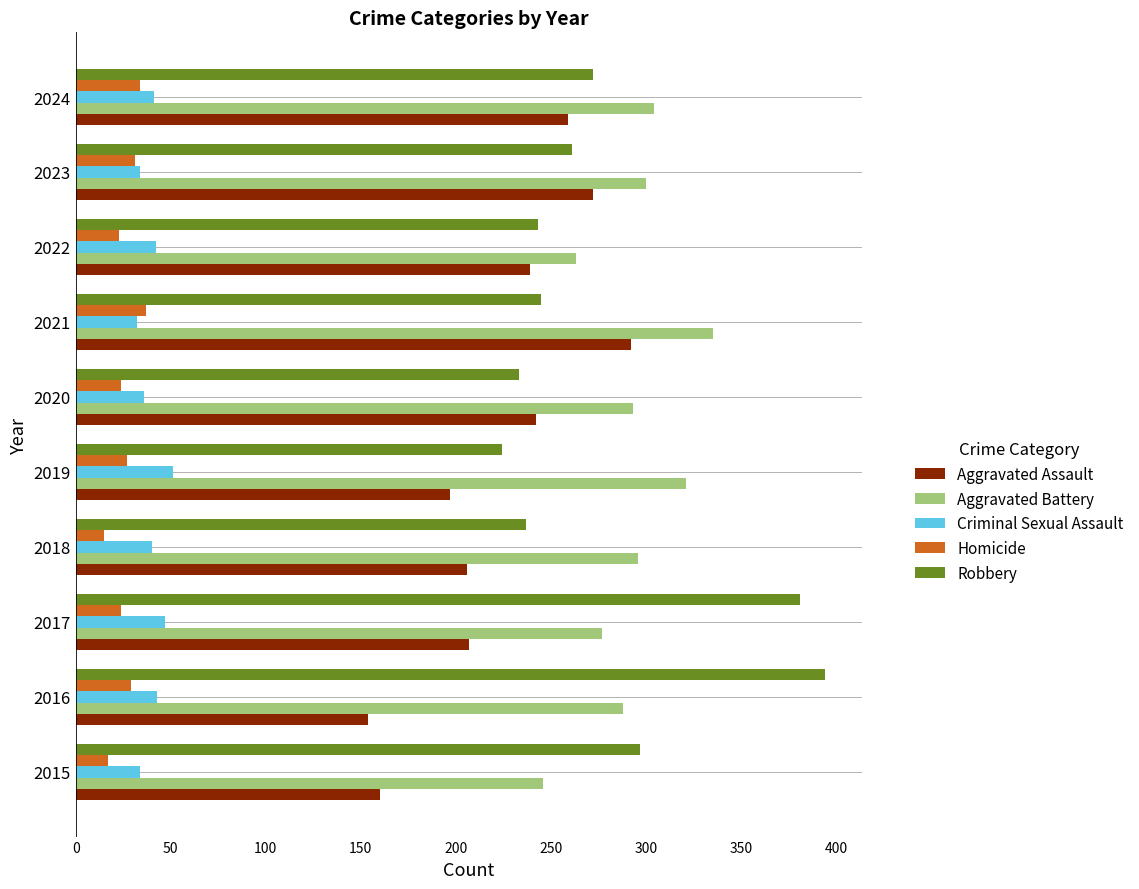

Which series has the largest range (max minus min)?

Robbery